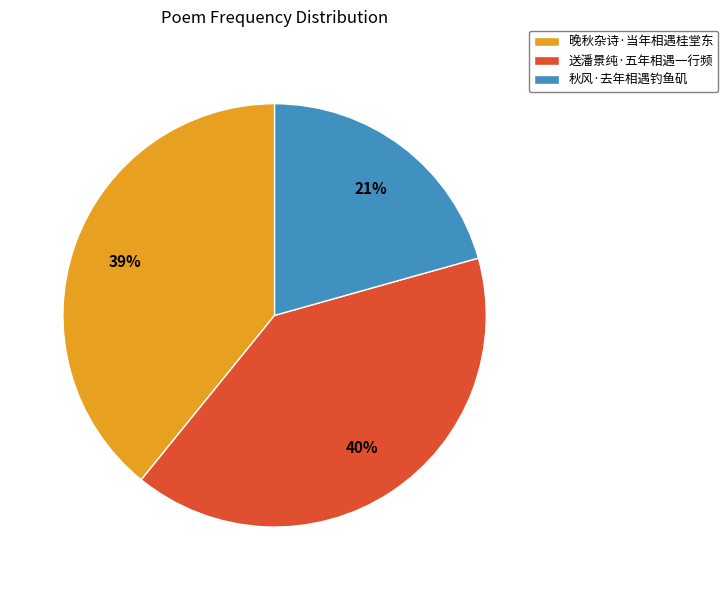

Which slice is the largest?

送潘景纯·五年相遇一行频